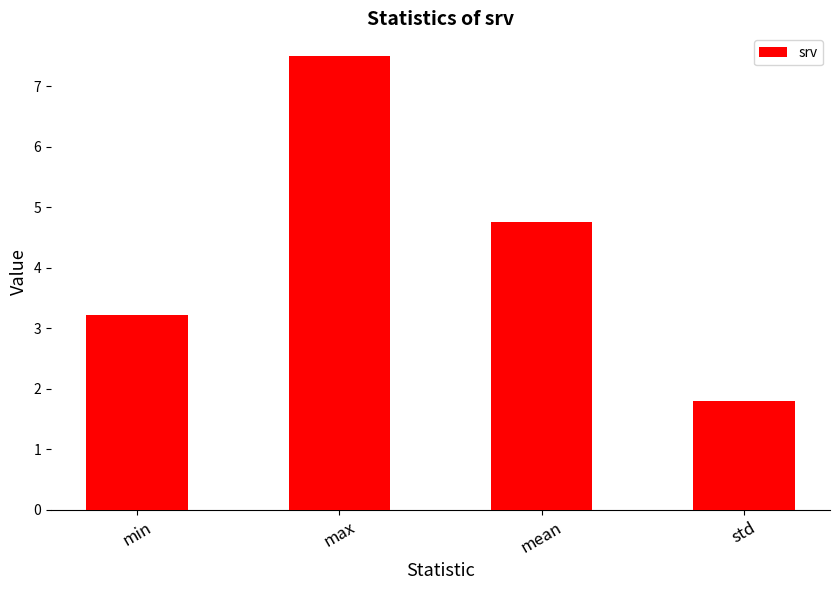

True or false: the data shows 3.2 at min.

True